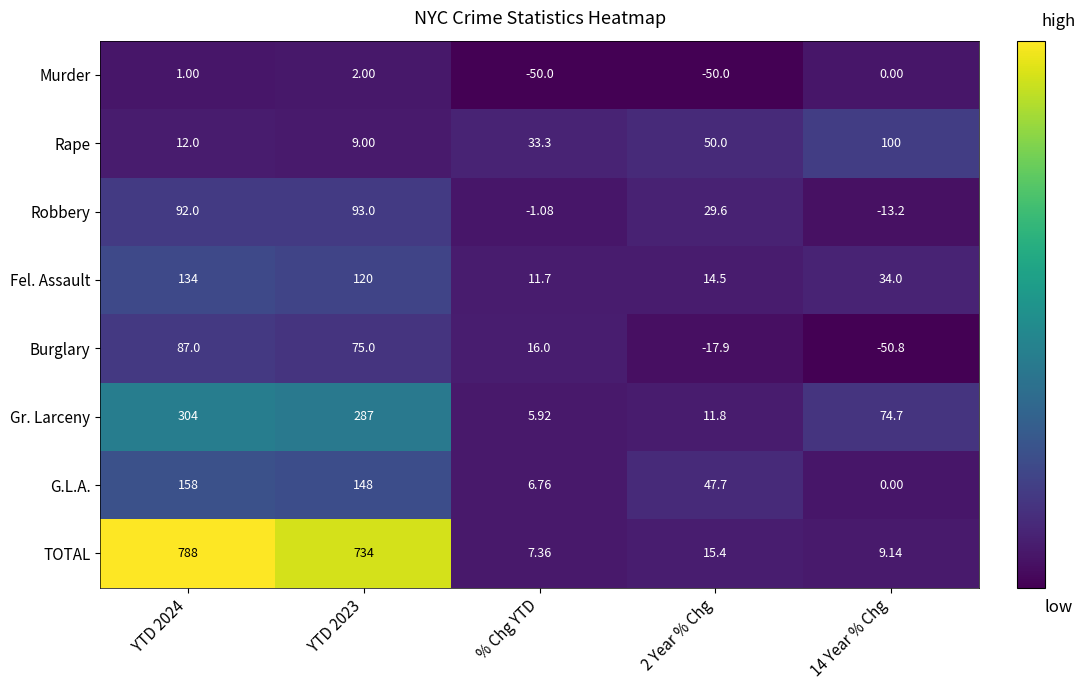

Between YTD 2024 and % Chg YTD, which series saw the biggest shift?

TOTAL